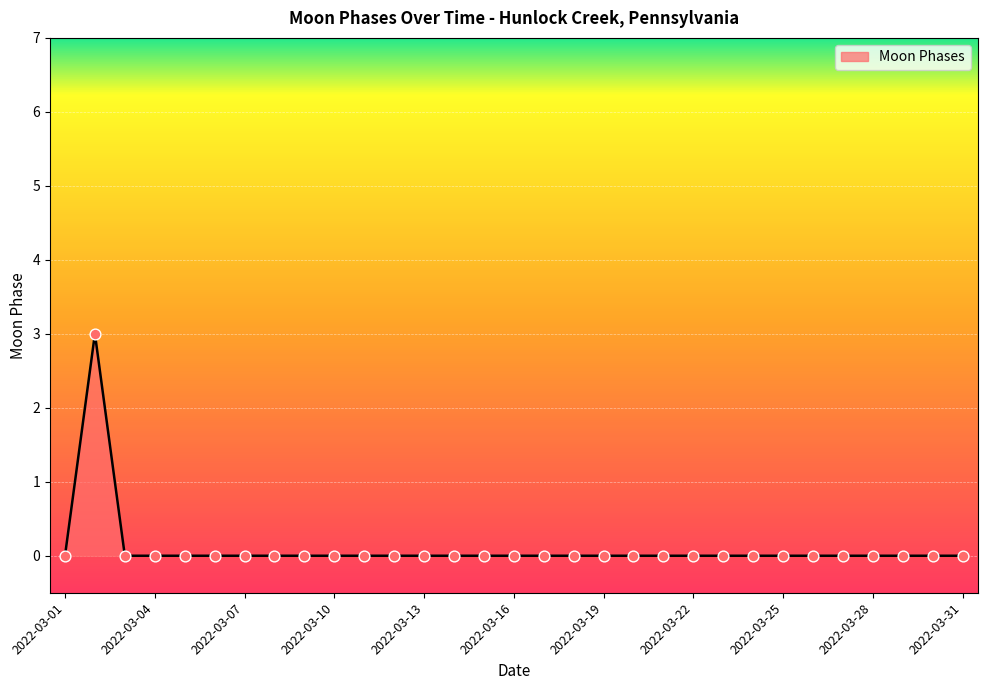

What is the maximum value shown in the chart?

3